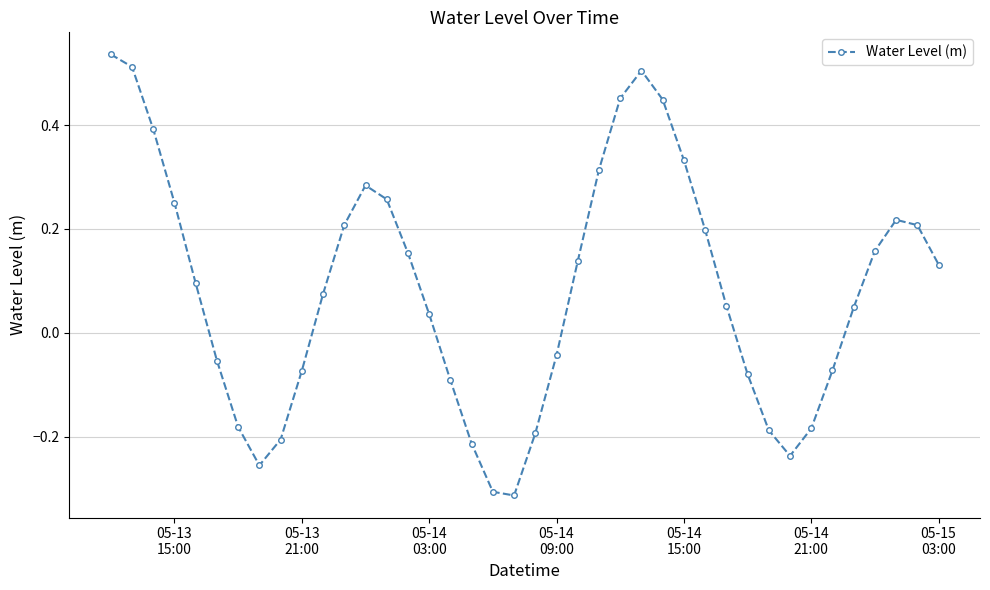

What is the difference between the maximum and minimum values?

0.8